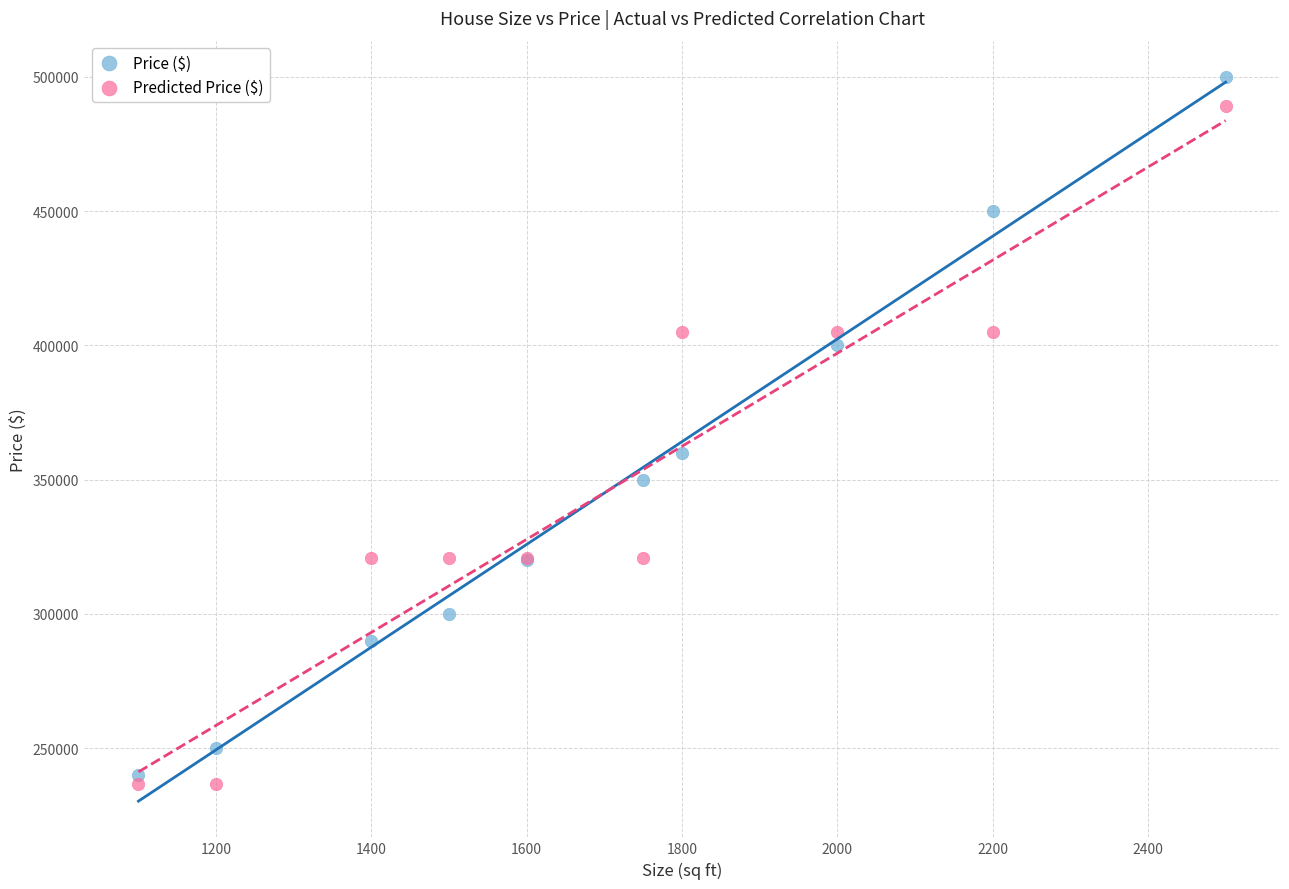

Across all series, what Y value is closest to 368271?

360000.0